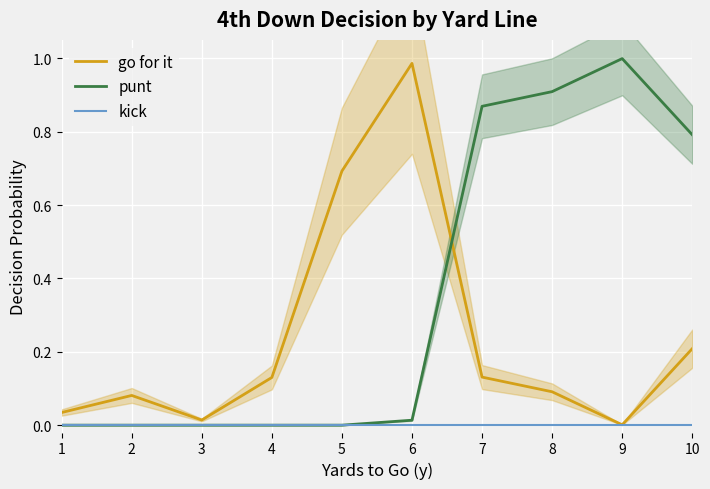

The punt series shows 0.0 at 5. True or false?

True